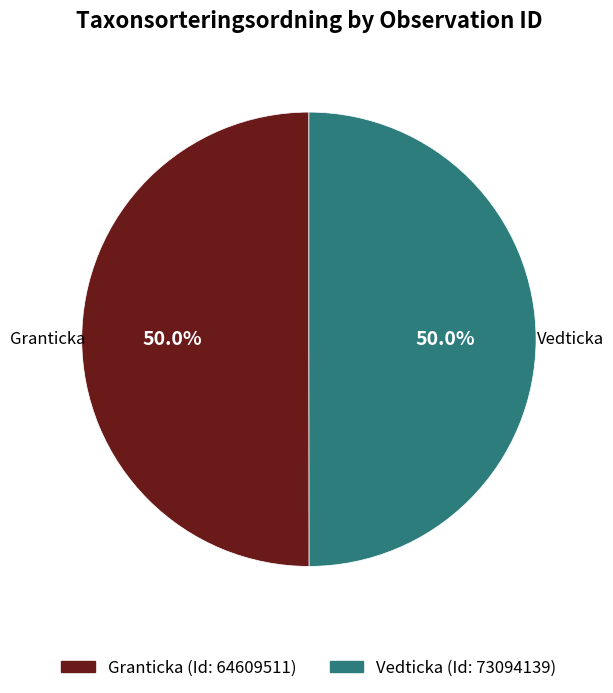

Approximately how many times larger is the value at Vedticka compared to Granticka?

1.0